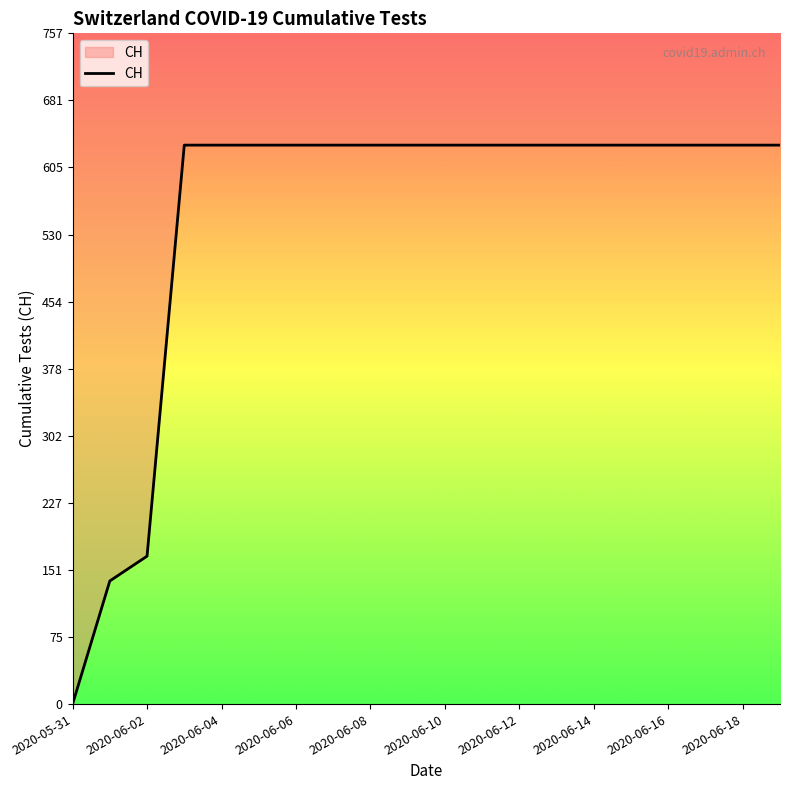

The value at 2020-06-18 is 631. True or false?

True